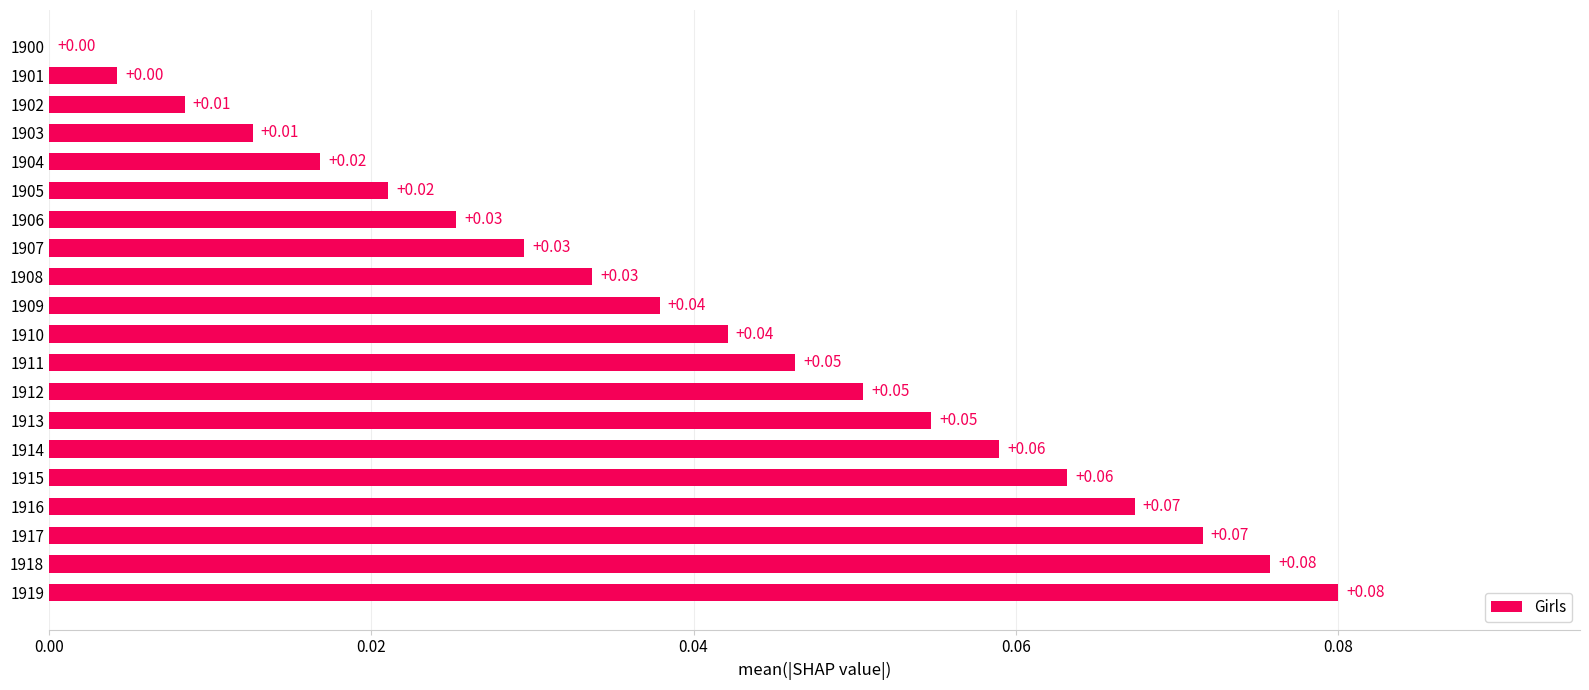

Which has a higher value, 1911 or 1917?

1917